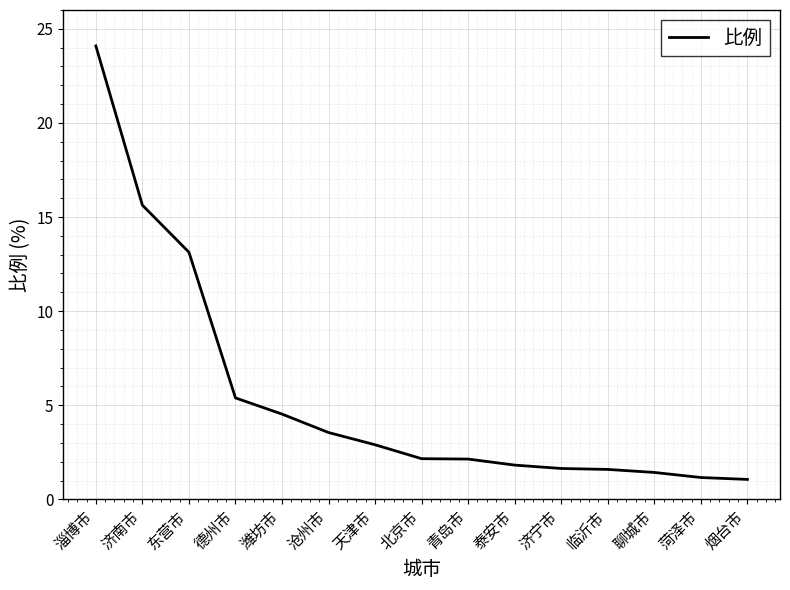

What is the smallest value displayed?

1.1